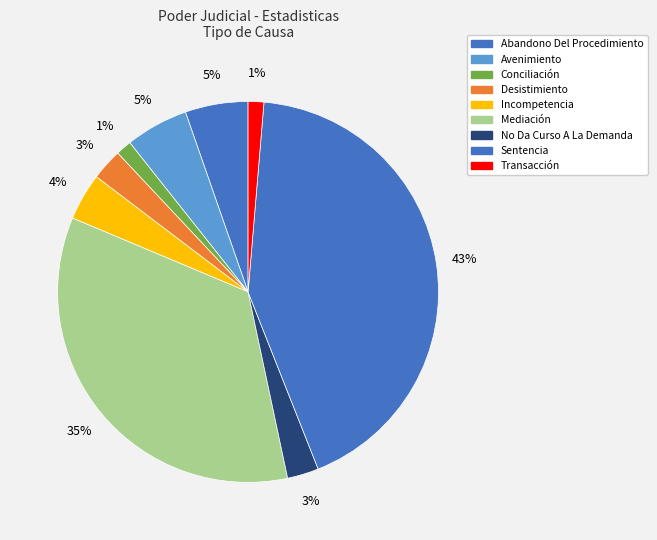

How many slices are in this pie chart?

9